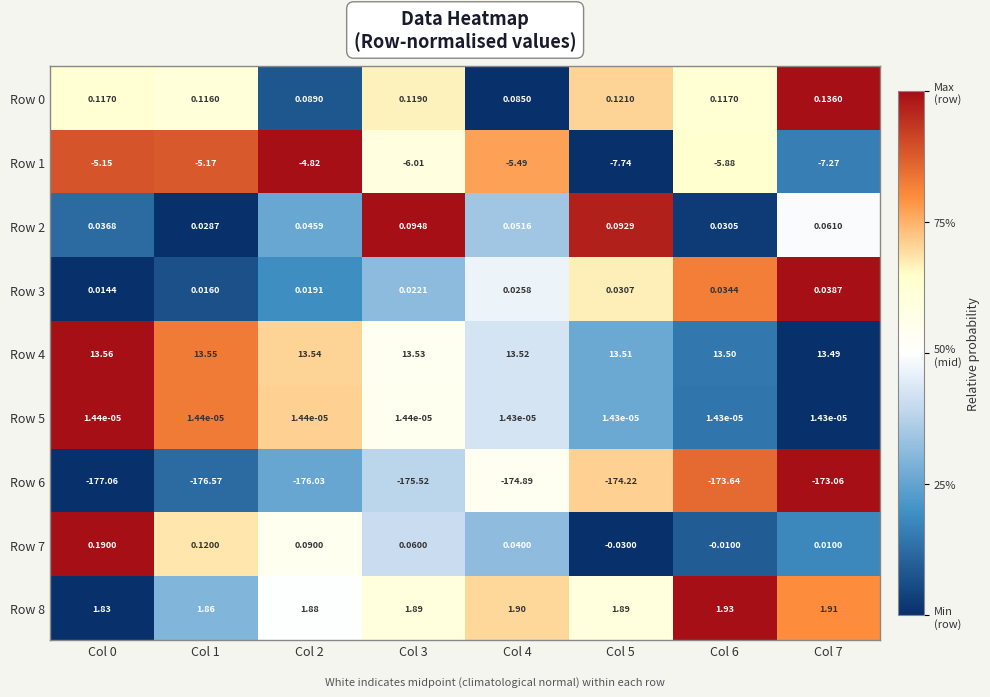

Is the value of Row 1 at Col 6 greater than the value of Row 2 at Col 3?

No